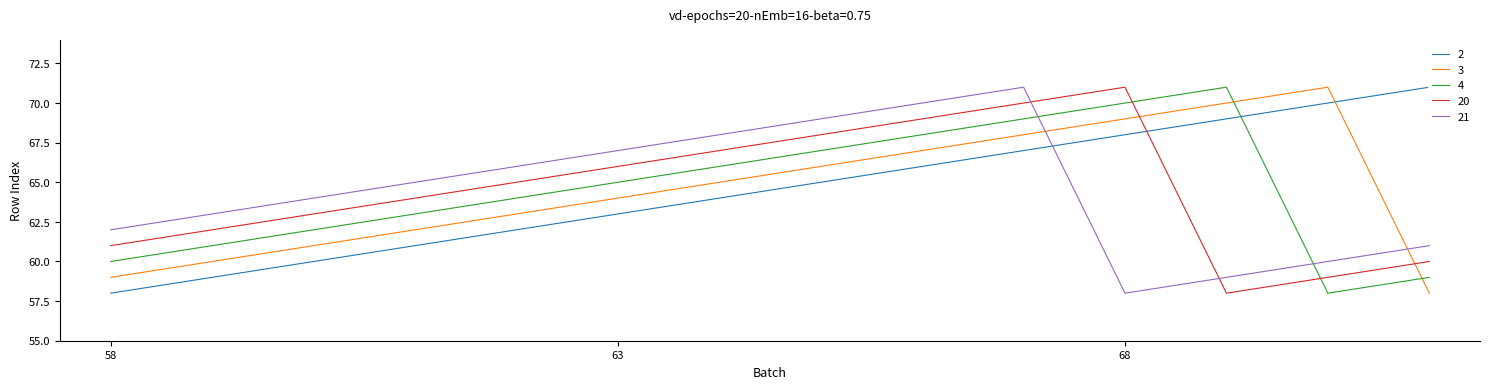

What is the value of the 4 point at the 13th from the left?

58